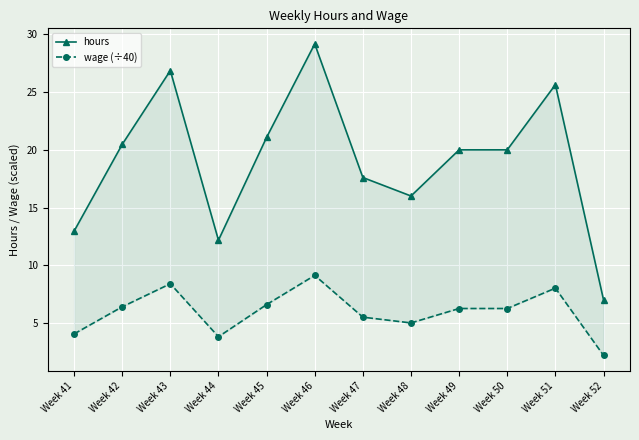

Which series changed the most between Week 43 and Week 52?

hours